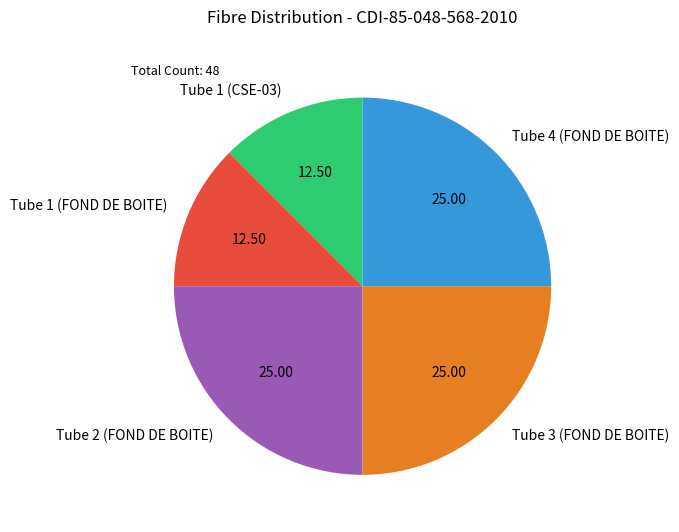

Is there any slice that represents more than half of the pie?

No